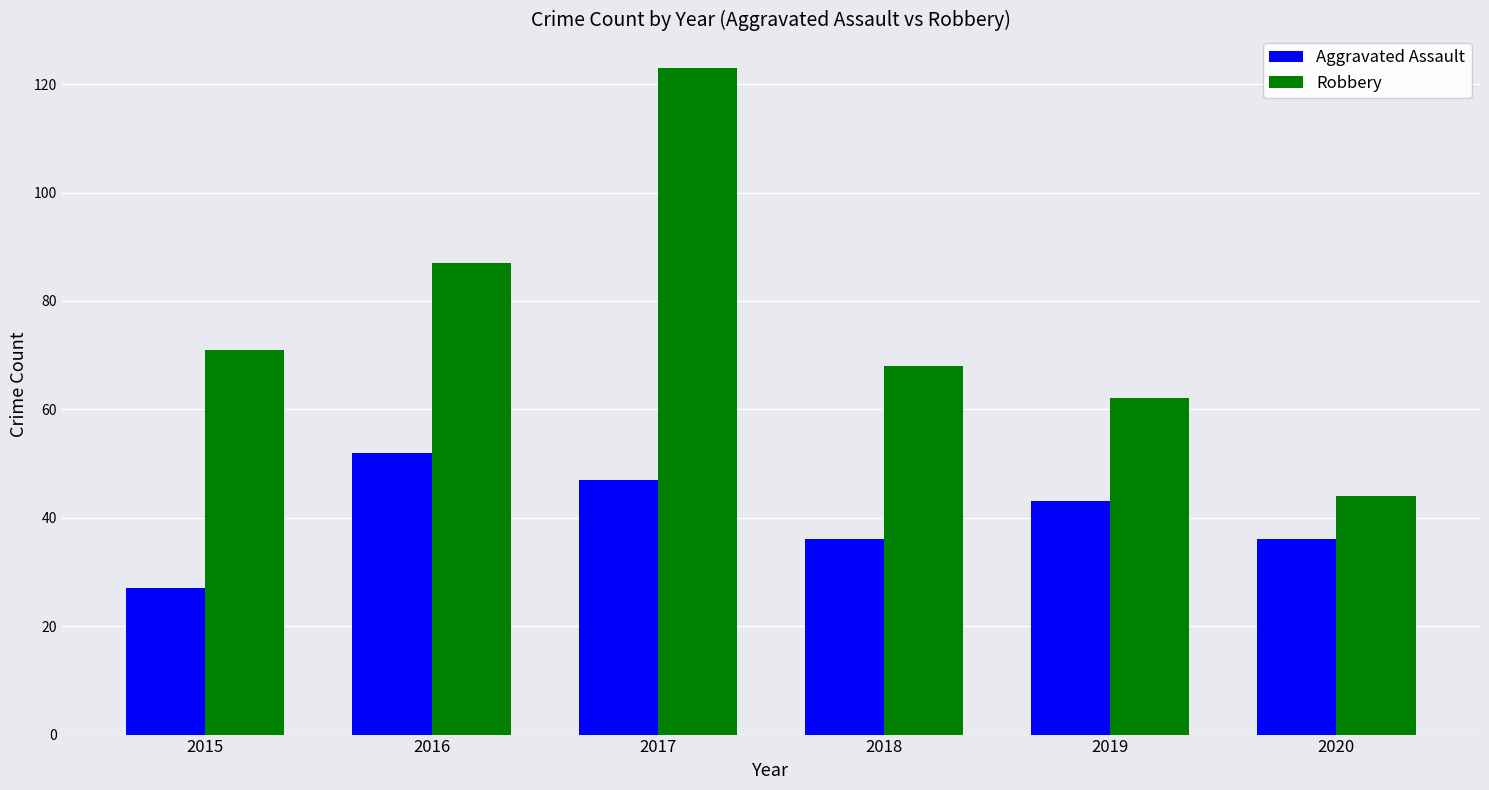

Is it true that Robbery equals 135 at 2016?

False